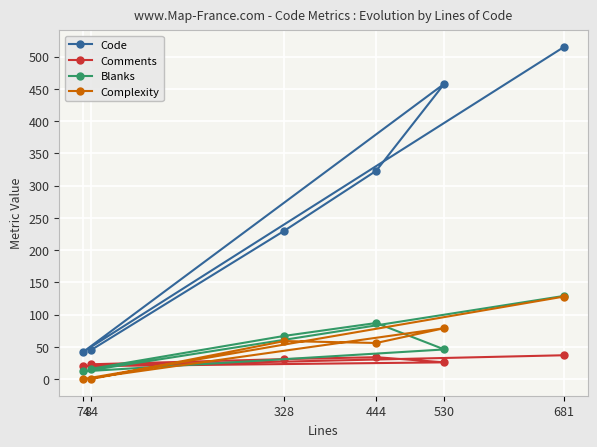

The Complexity series shows 0 at 74. True or false?

True